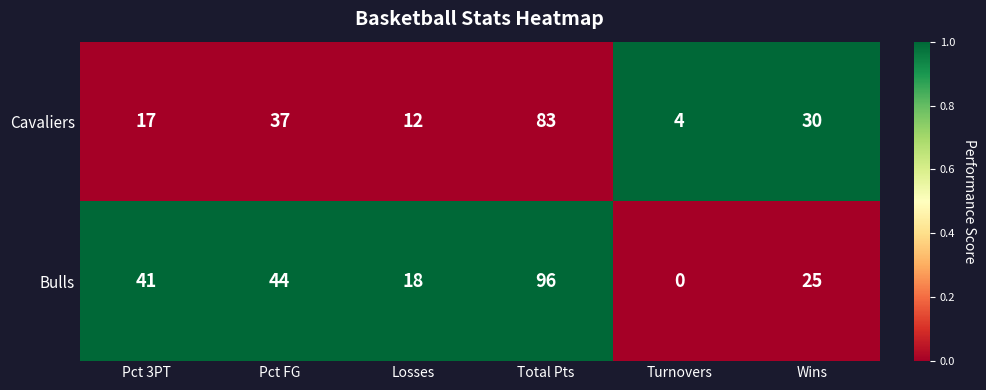

The Cavaliers series shows 4 at Turnovers. True or false?

True